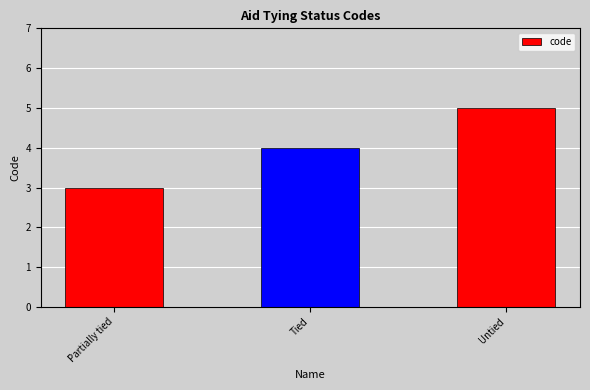

List the labels in order of value, largest first.

Untied, Tied, Partially tied